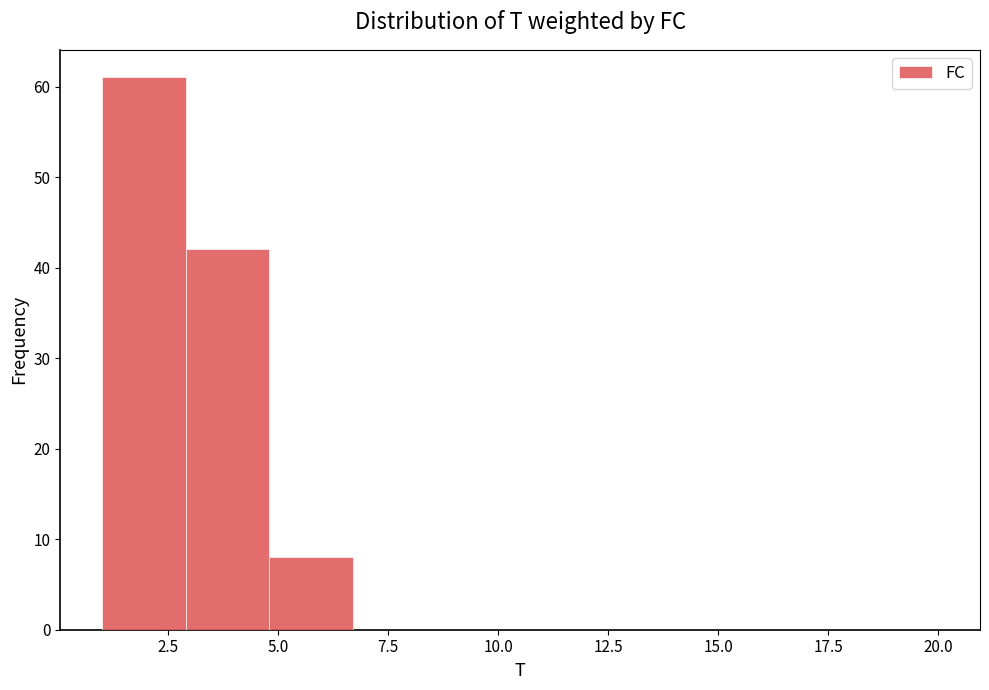

Around what value on the x-axis is the tallest bar? Give the approximate position of its centre, as read against the axis.

2.0